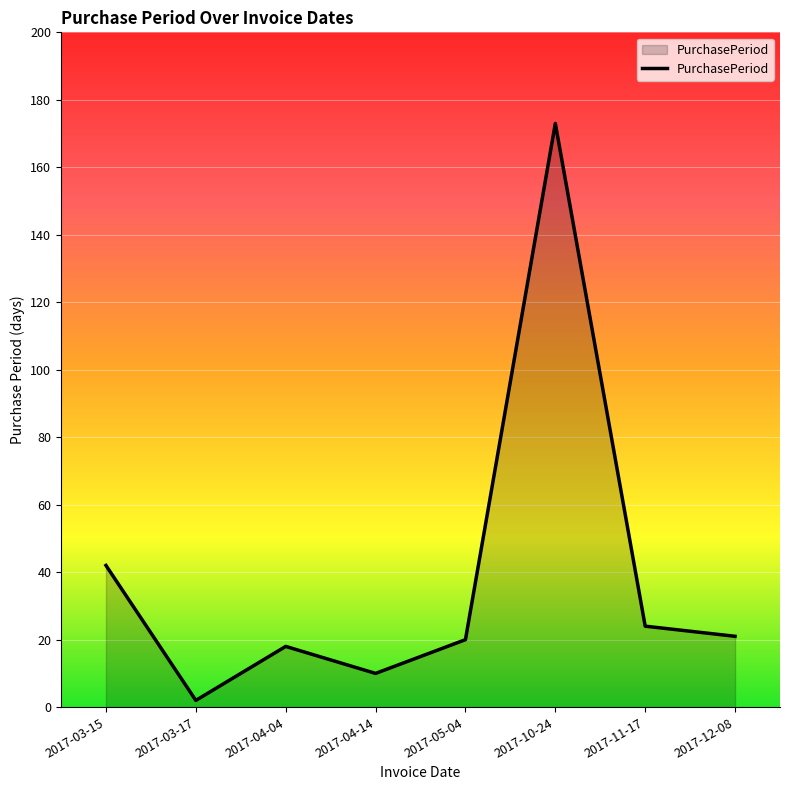

Where is the data nearest to the value 87?

2017-03-15